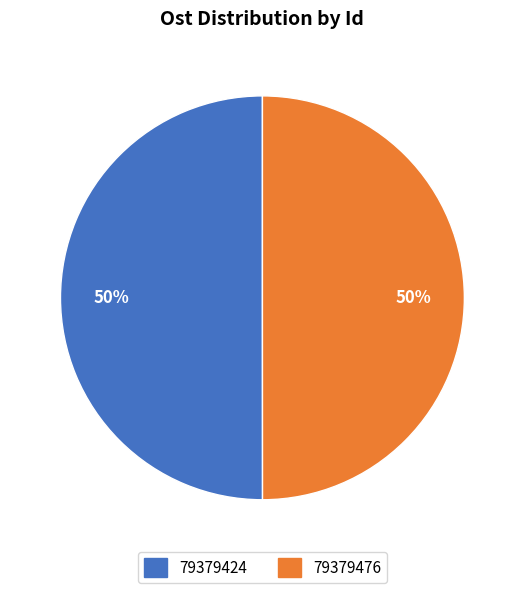

Count the number of slices in the pie.

2